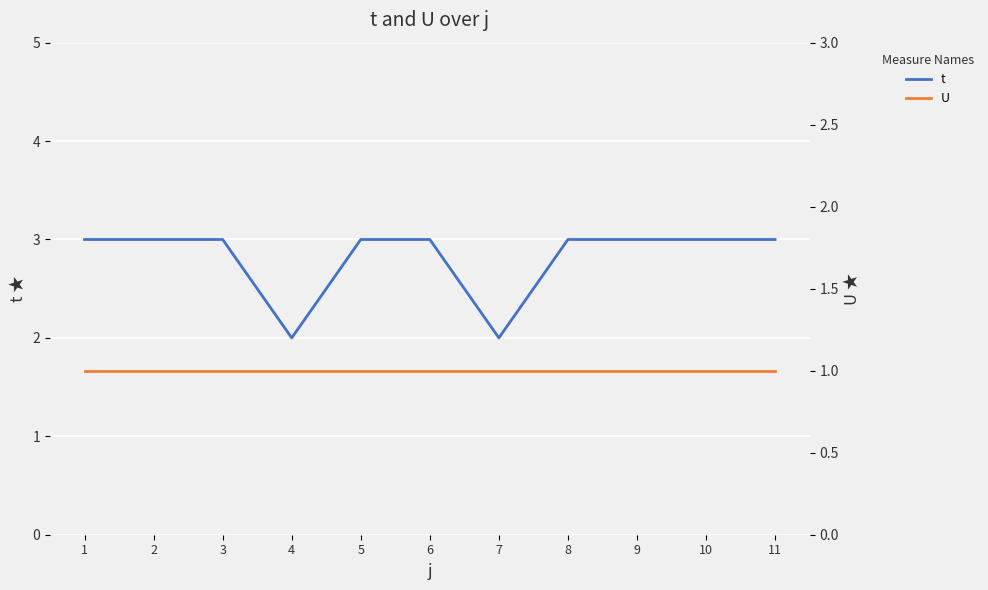

Is it true that t equals 2 at 4?

True